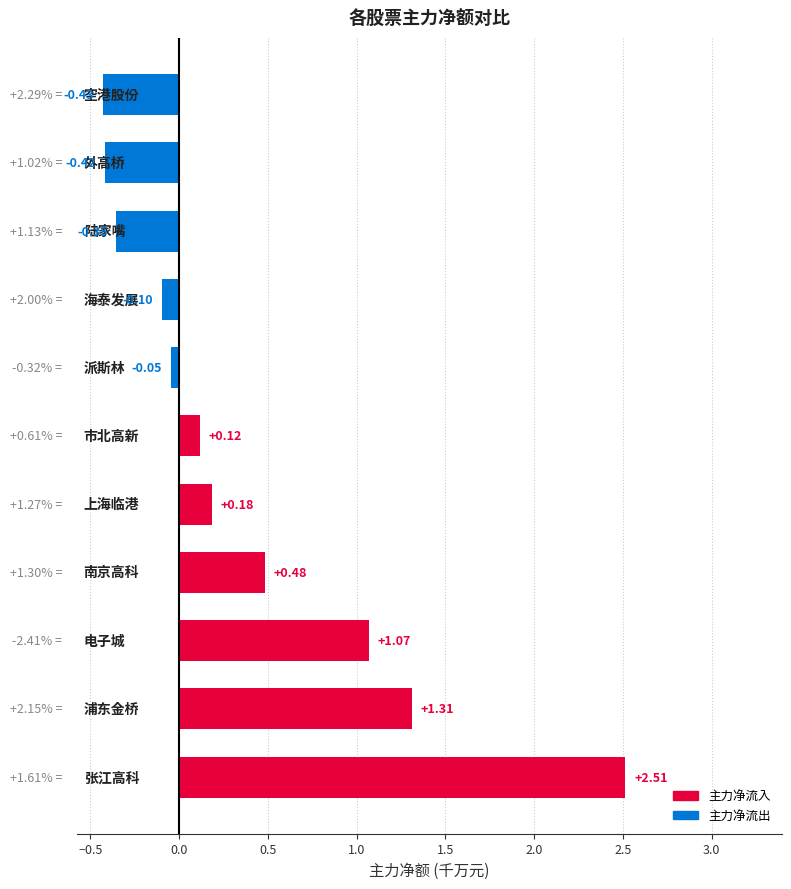

What is the sum of all values?

4.3